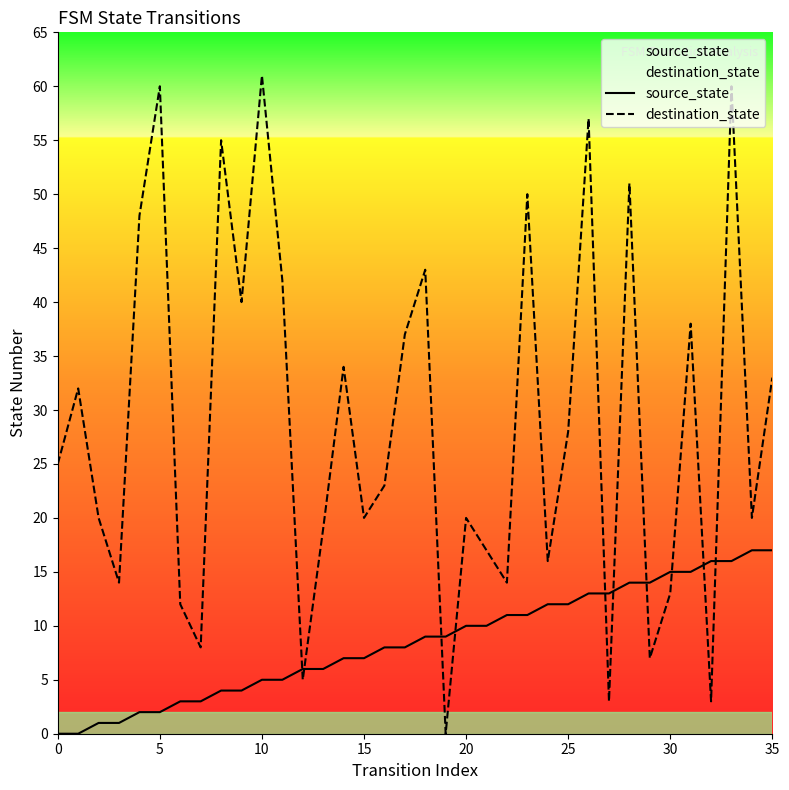

What is the highest value of the destination_state series?

61